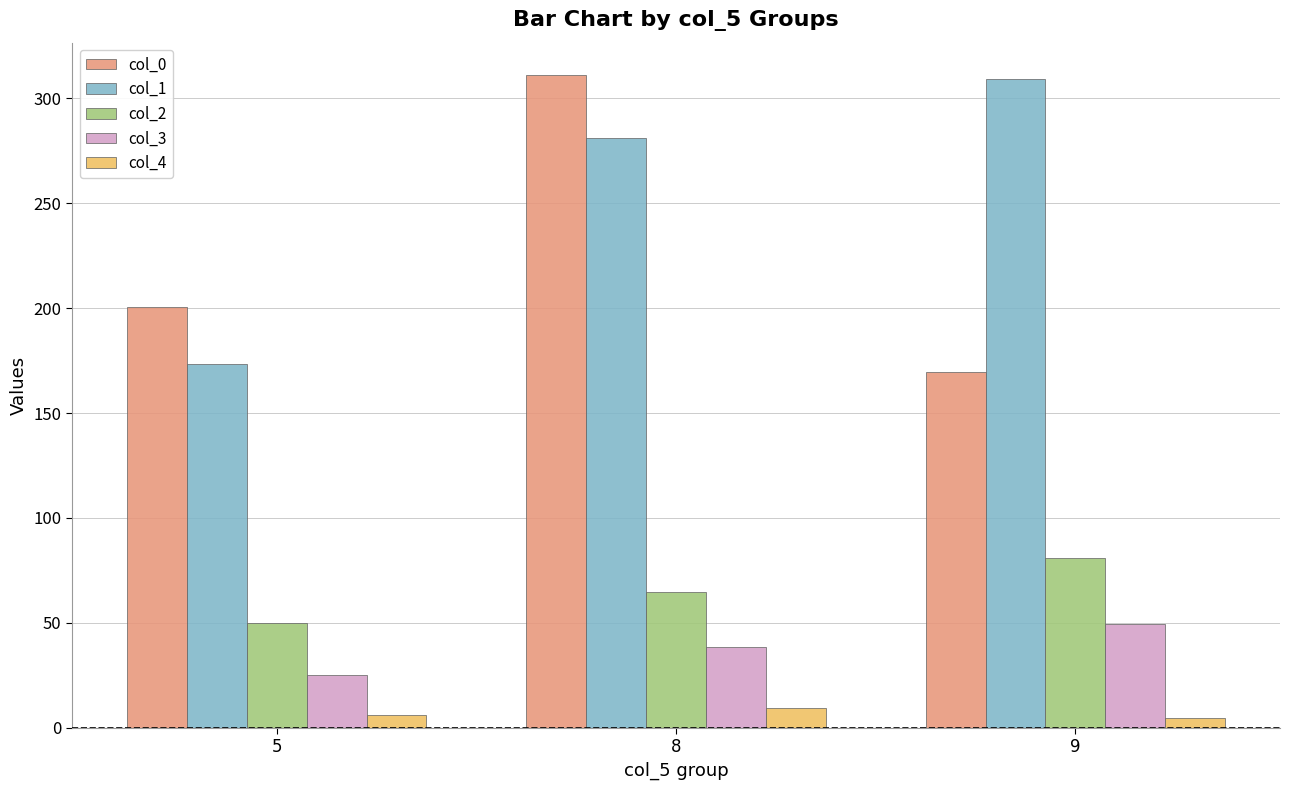

What is the spread (max minus min) of values at 5?

194.7